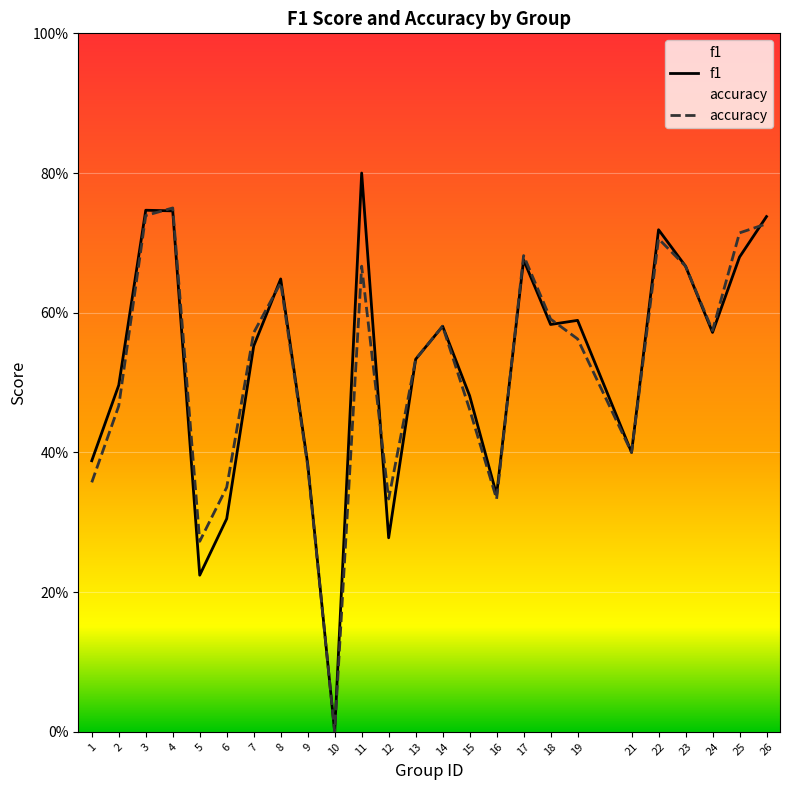

Reading left to right, extract all data points from this chart.

f1: 1=0.4	2=0.5	3=0.7	4=0.7	5=0.2	6=0.3	7=0.6	8=0.6	9=0.4	10=0.0	11=0.8	12=0.3	13=0.5	14=0.6	15=0.5	16=0.3	17=0.7	18=0.6	19=0.6	21=0.4	22=0.7	23=0.7	24=0.6	25=0.7	26=0.7
accuracy: 1=0.4	2=0.5	3=0.7	4=0.8	5=0.3	6=0.3	7=0.6	8=0.6	9=0.4	10=0.0	11=0.7	12=0.3	13=0.5	14=0.6	15=0.5	16=0.3	17=0.7	18=0.6	19=0.6	21=0.4	22=0.7	23=0.7	24=0.6	25=0.7	26=0.7